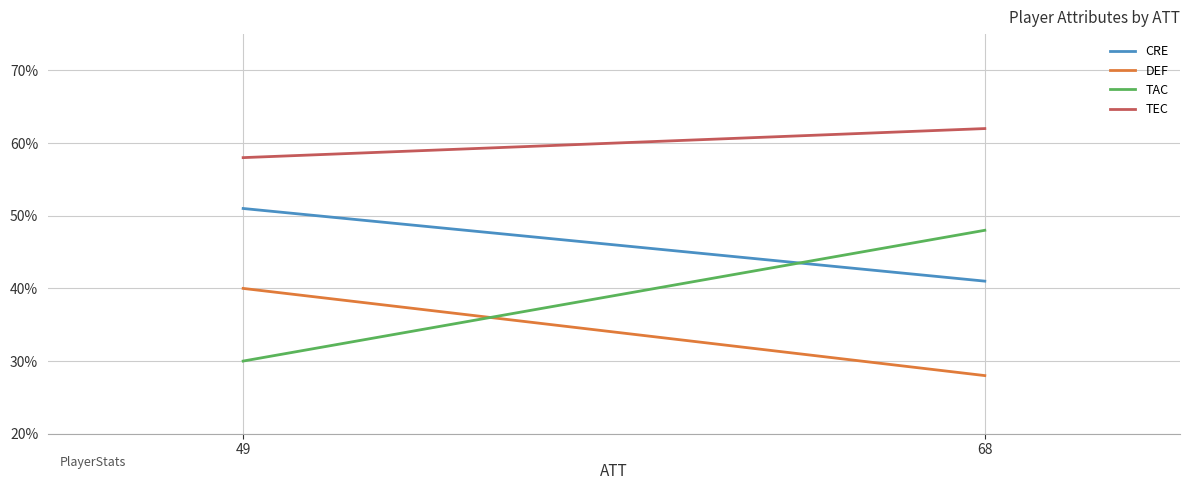

Reading left to right, what are all the values shown in this chart?

CRE: 68=41	49=51
DEF: 68=28	49=40
TAC: 68=48	49=30
TEC: 68=62	49=58